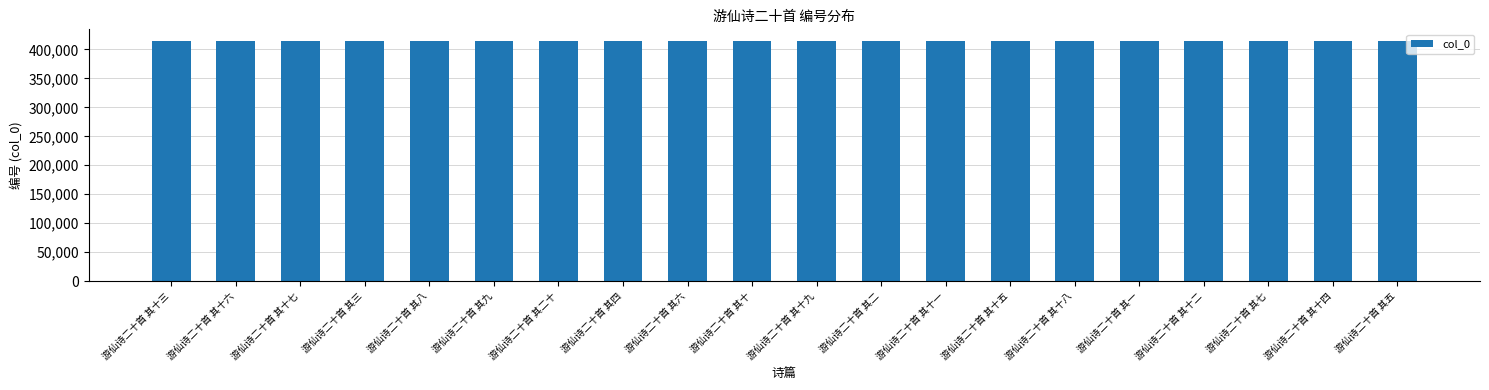

What is the sum of the values at 游仙诗二十首 其十四 and 游仙诗二十首 其十八?

827984